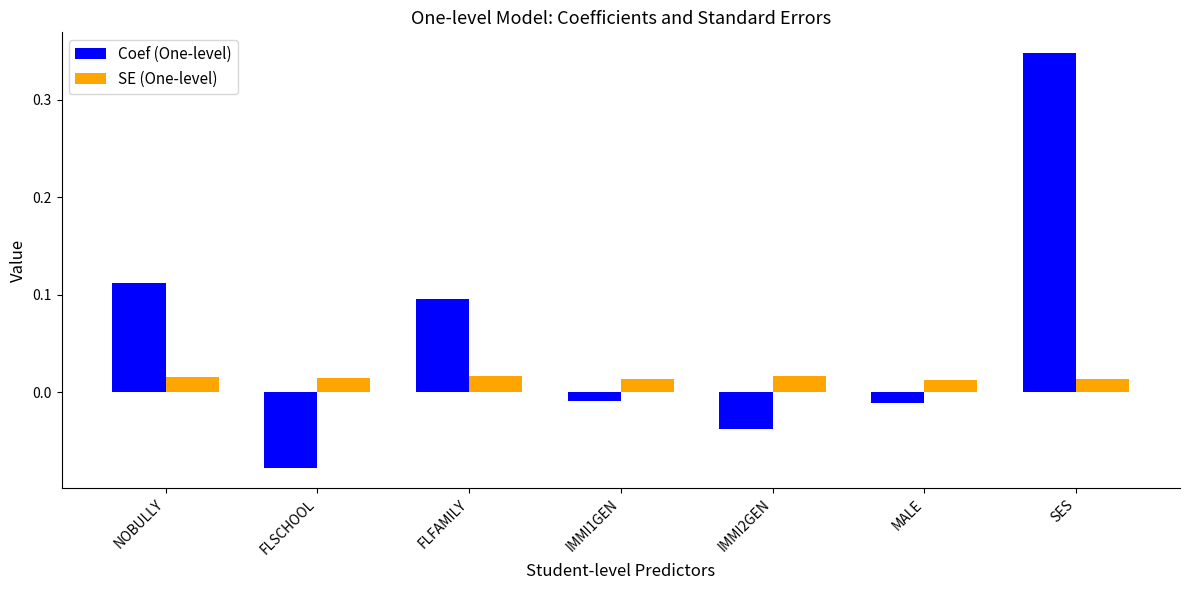

Rank the series by their average value, from lowest to highest.

SE (One-level), Coef (One-level)